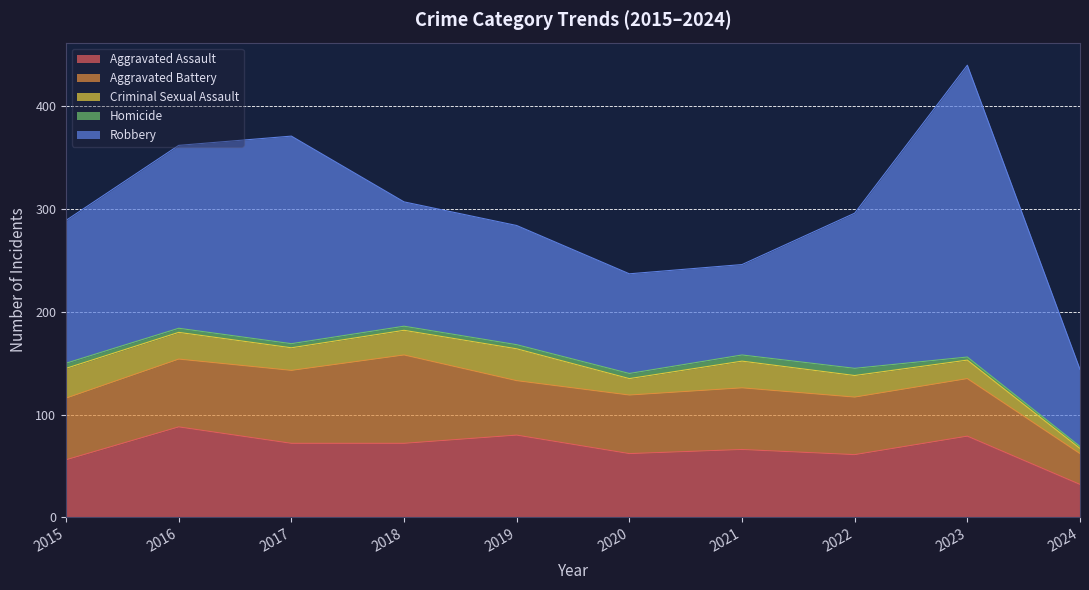

Which series has the largest total across all categories?

Robbery